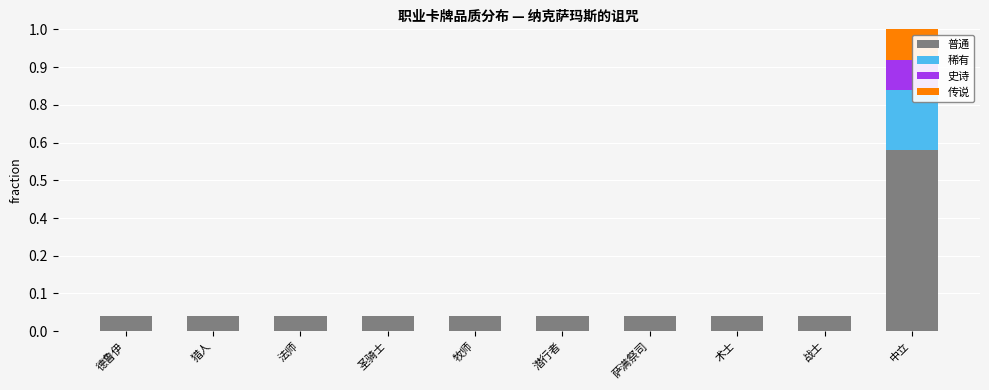

At which category is the sum across all series the highest?

中立